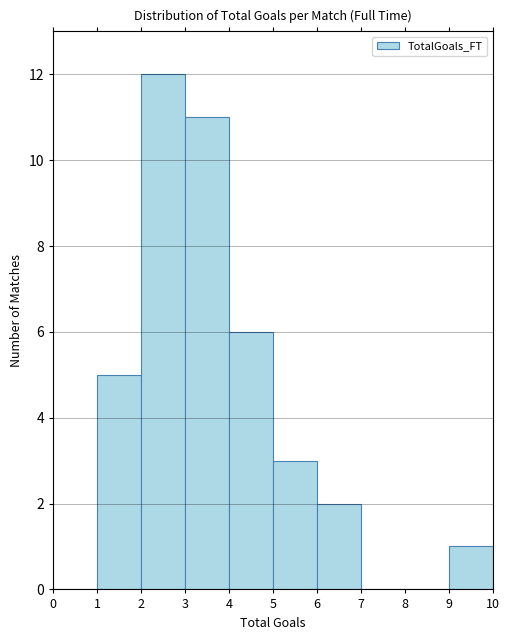

Reading left to right, list every bar in this chart as the range it spans on the x-axis followed by its height. The values are not printed on the chart, so give them approximately, as read against the axis.

0 to 1: 0
1 to 2: 5
2 to 3: 12
3 to 4: 11
4 to 5: 6
5 to 6: 3
6 to 7: 2
7 to 8: 0
8 to 9: 0
9 to 10: 1